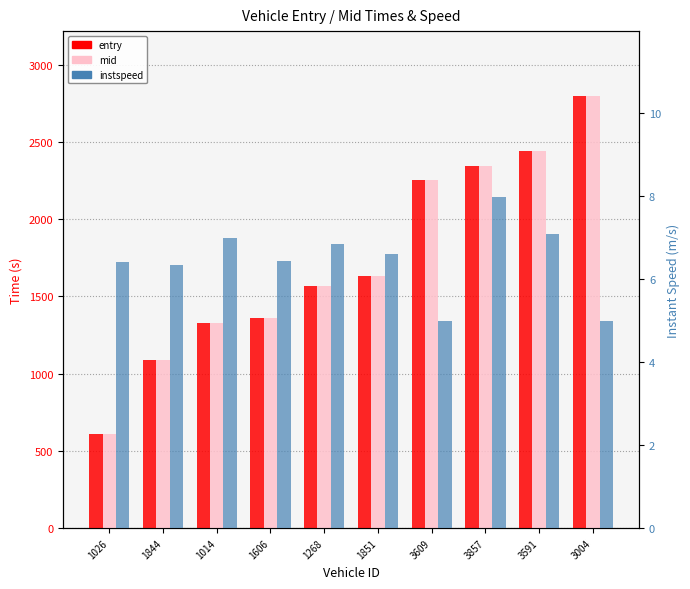

The entry series shows 607.5 at 1026. True or false?

True